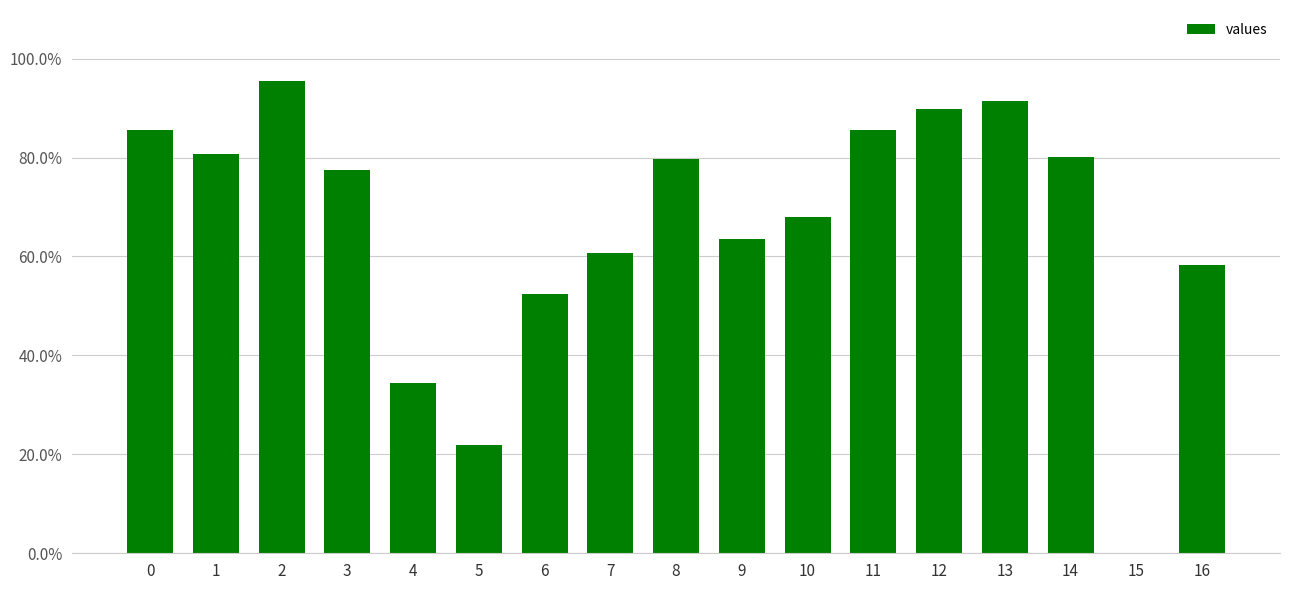

Are the bars horizontal?

No